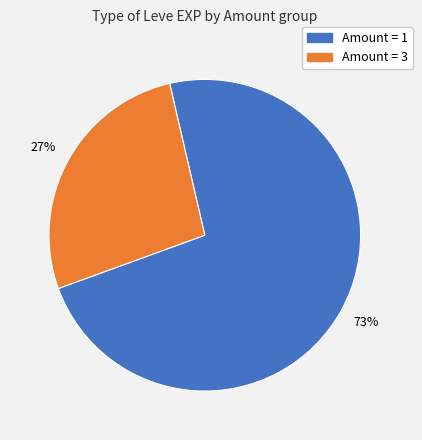

To the nearest percent, what is the difference between the largest and smallest slice percentages?

46%